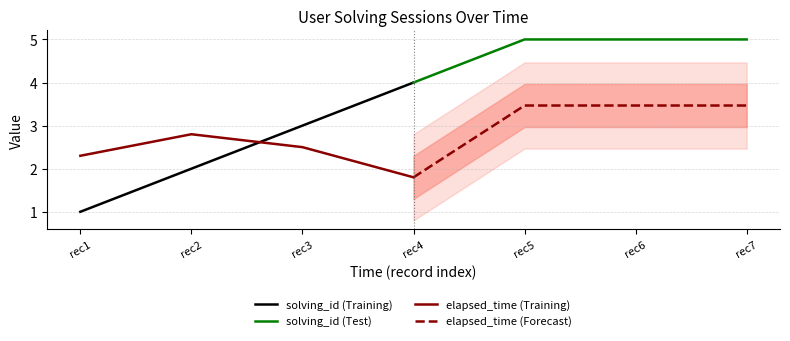

What is the approximate value of elapsed_time (Forecast) at rec4?

1.8